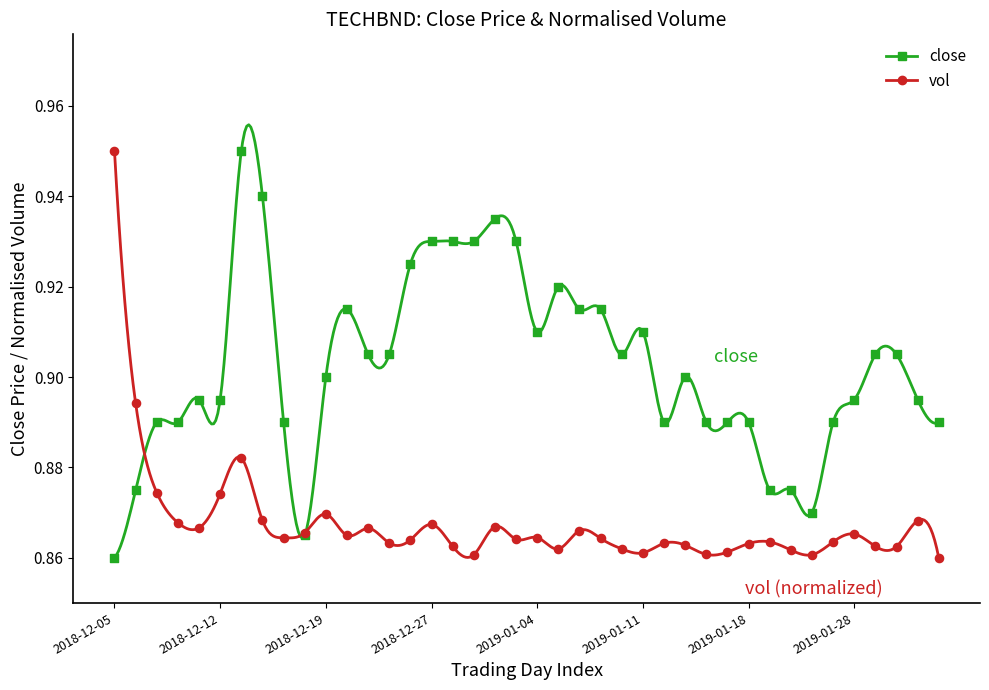

Which series has the largest total across all categories?

close